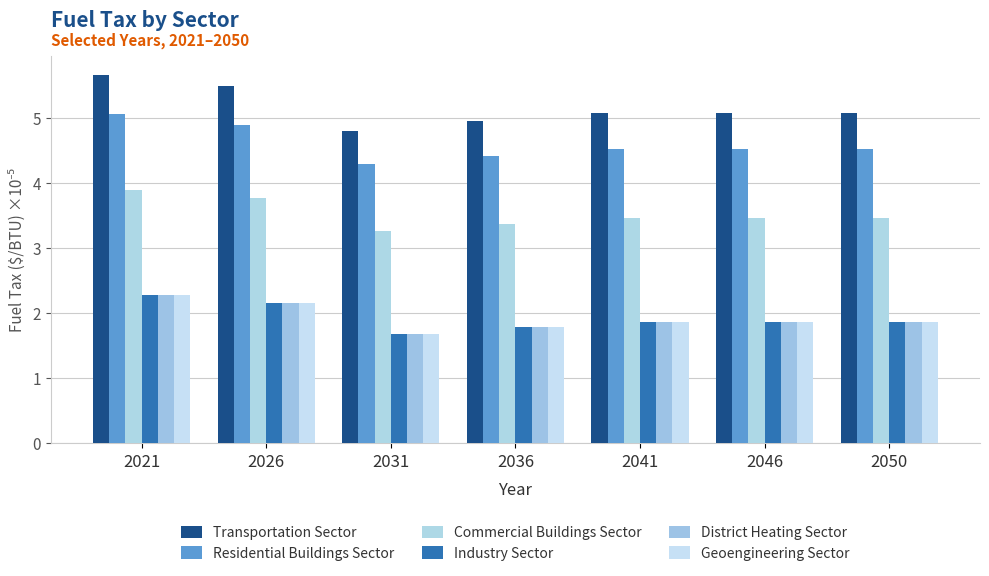

What is the greatest value displayed?

5.7